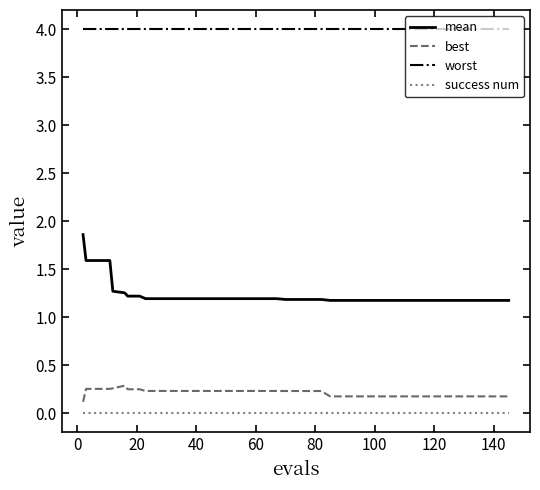

What is the minimum value for worst?

4.0